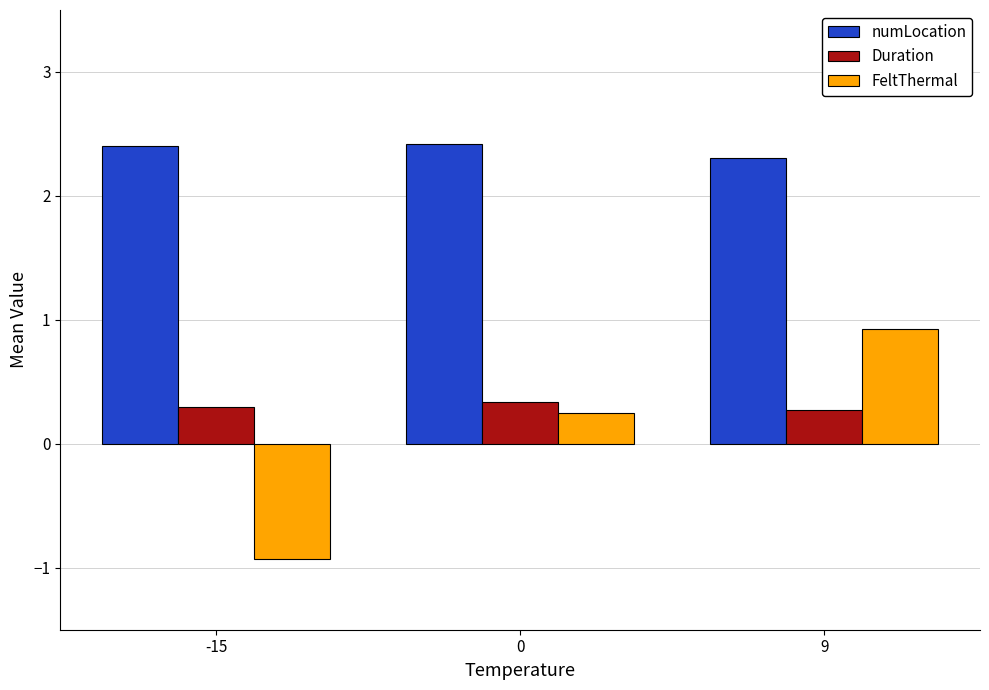

Read the FeltThermal value at -15.

-0.9